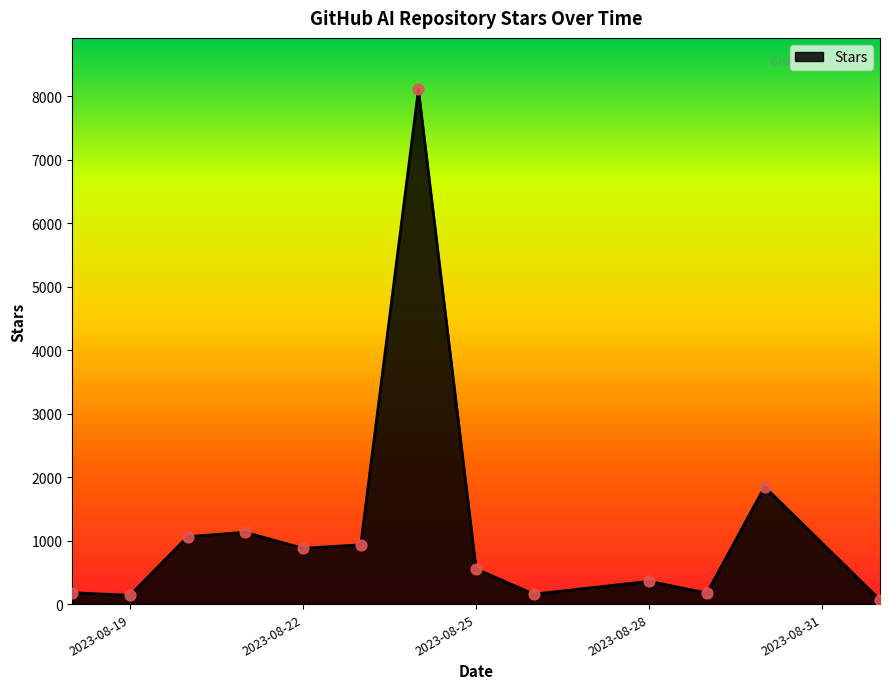

What is the maximum value shown in the chart?

8111